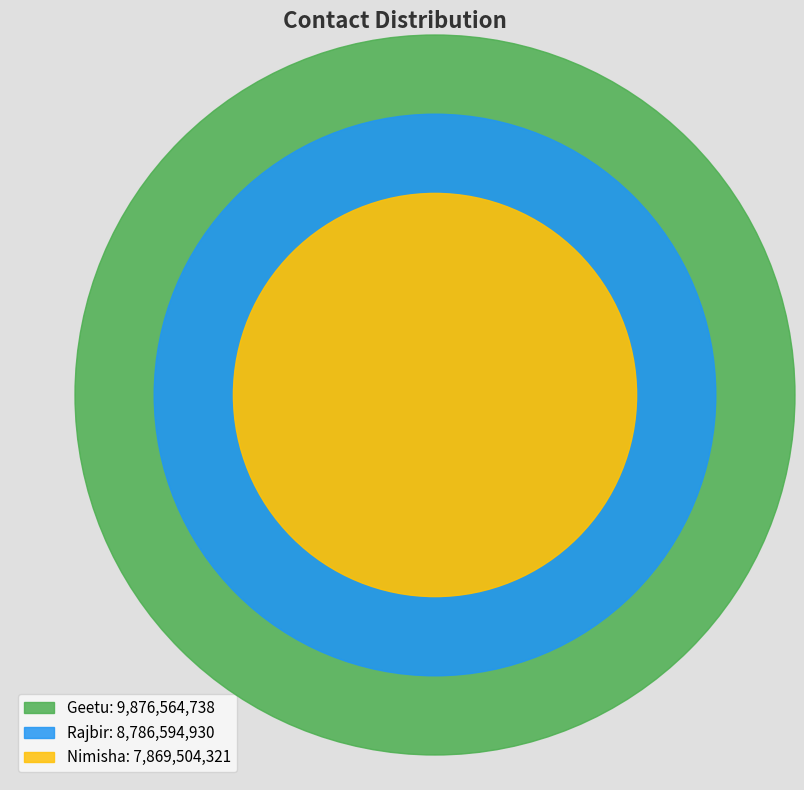

Is Rajbir the majority of the pie?

No